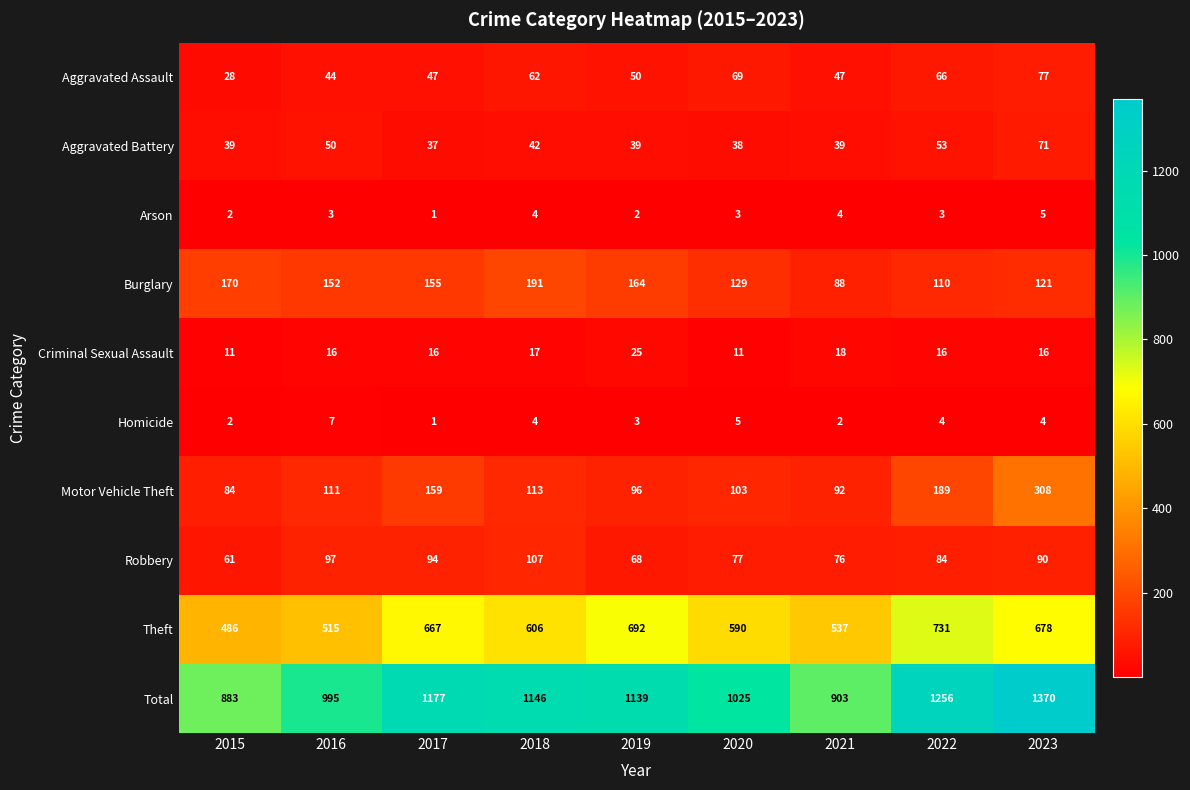

How many distinct data groups are displayed?

10